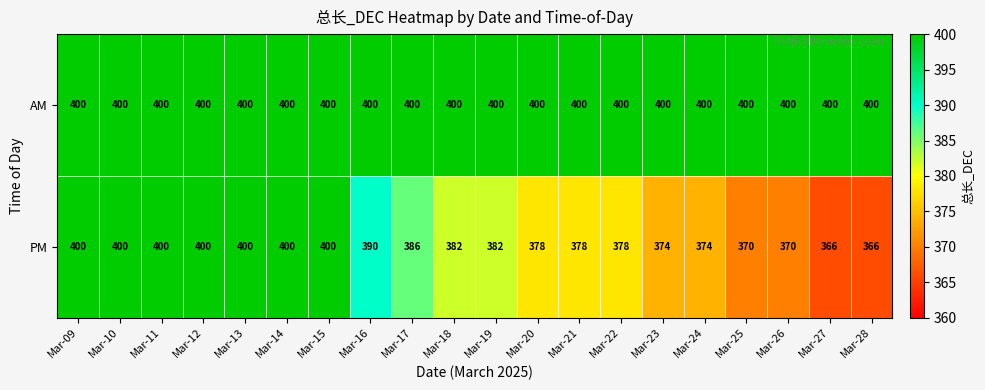

What is the approximate value of AM at Mar-10?

400